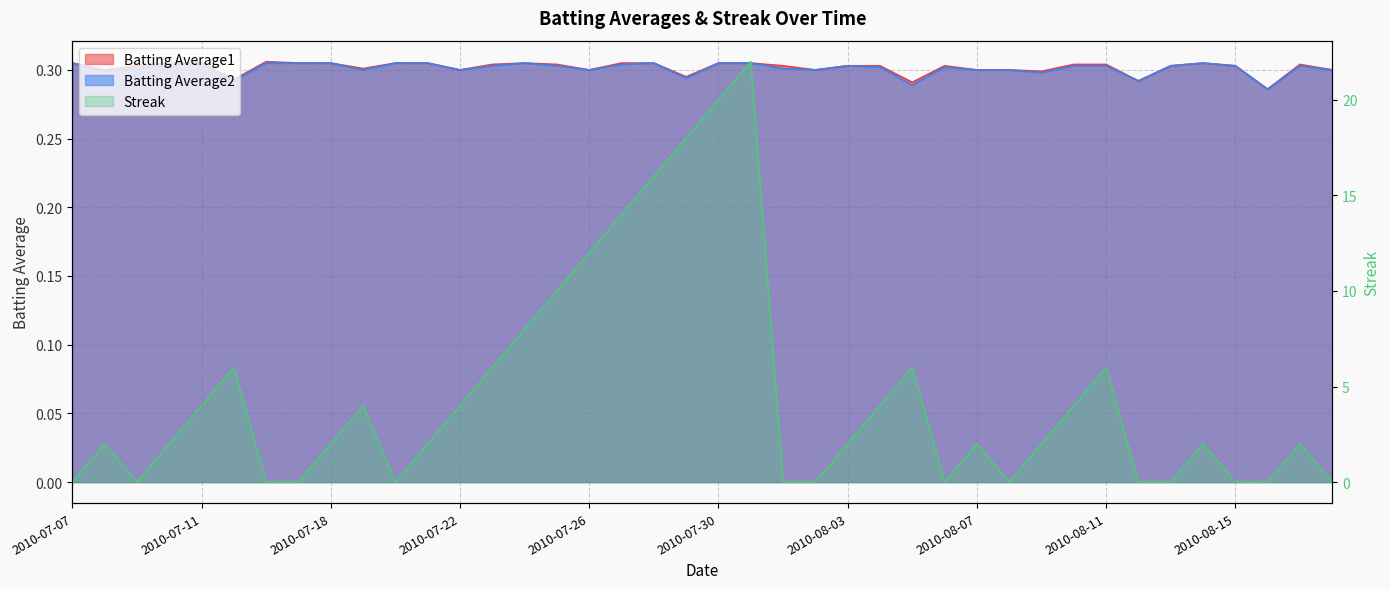

Which category has the lowest value in the Batting Average1 series?

2010-08-16